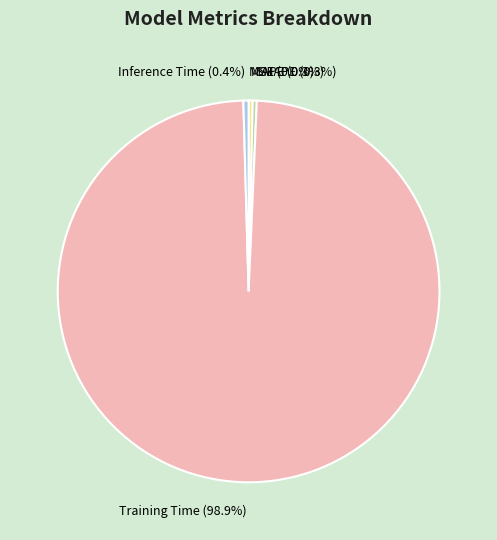

True or false: Training Time accounts for 99% of the total.

True